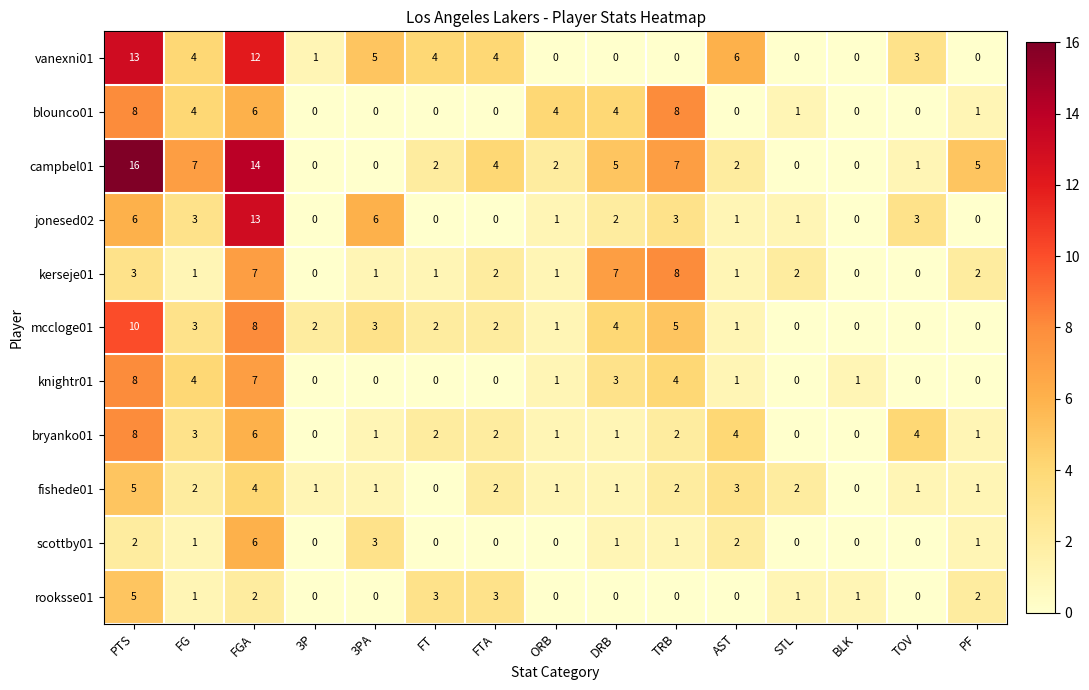

Where does the knightr01 series first go above 1?

PTS